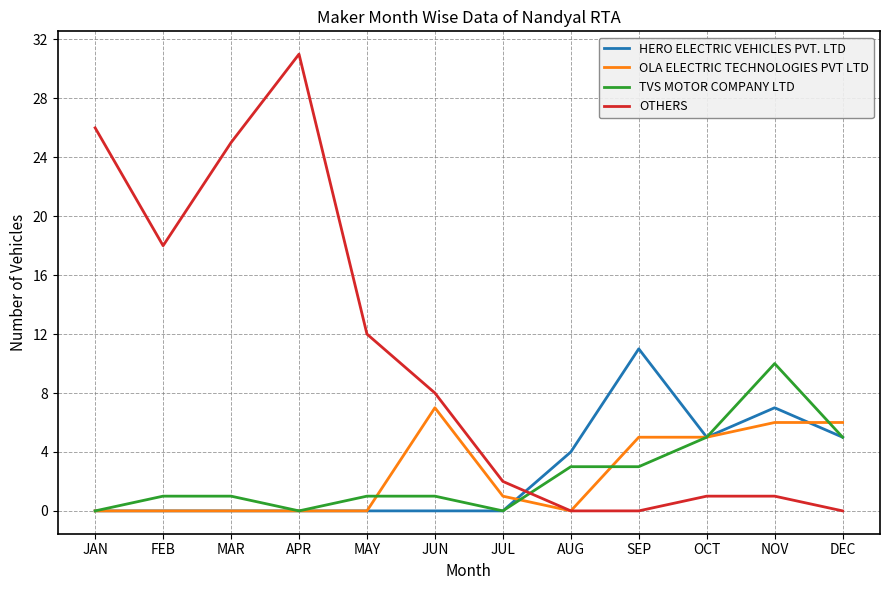

What position from the left is AUG?

8